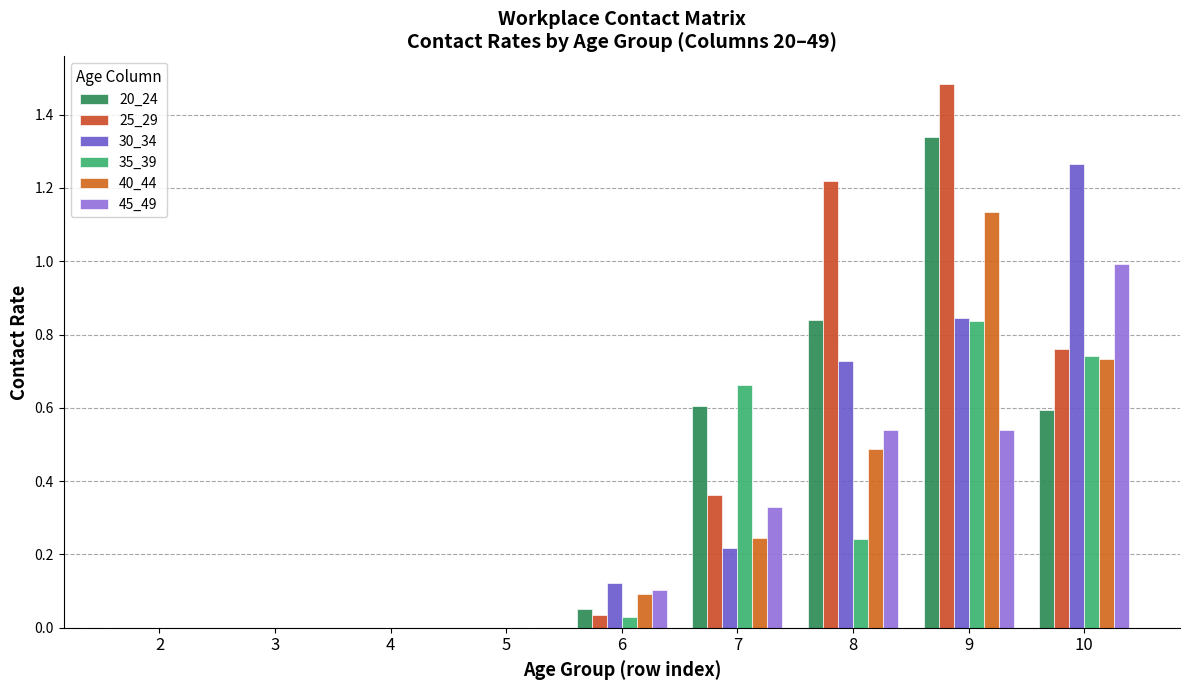

At which label does 20_24 reach its peak?

9